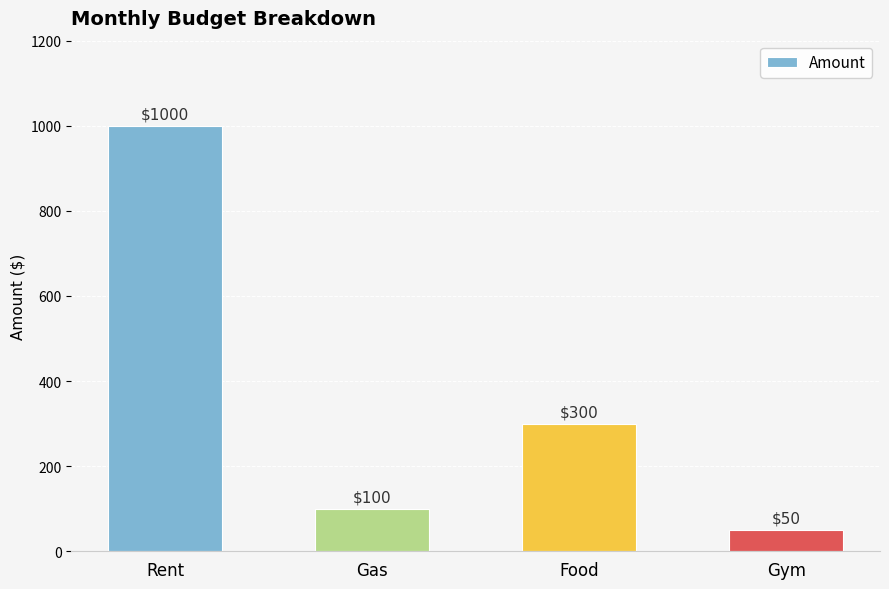

Which has a higher value, Rent or Food?

Rent